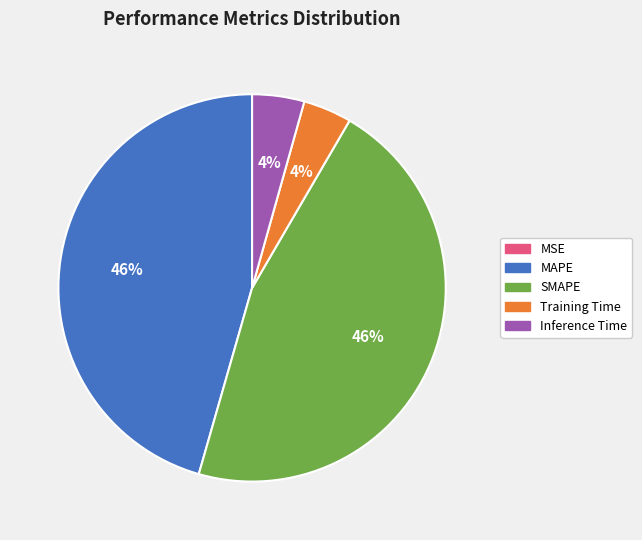

The Training Time slice represents 4% of the pie. True or false?

True